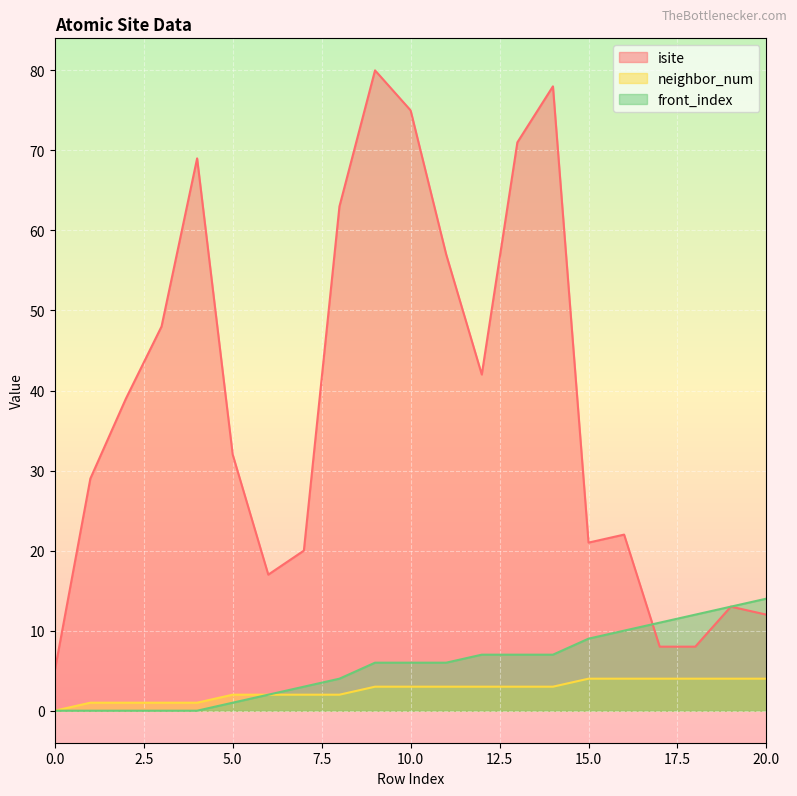

Reading right to left, transcribe all the data shown in this chart.

isite: 12	13	8	8	22	21	78	71	42	57	75	80	63	20	17	32	69	48	39	29	5
neighbor_num: 4	4	4	4	4	4	3	3	3	3	3	3	2	2	2	2	1	1	1	1	0
front_index: 14	13	12	11	10	9	7	7	7	6	6	6	4	3	2	1	0	0	0	0	0